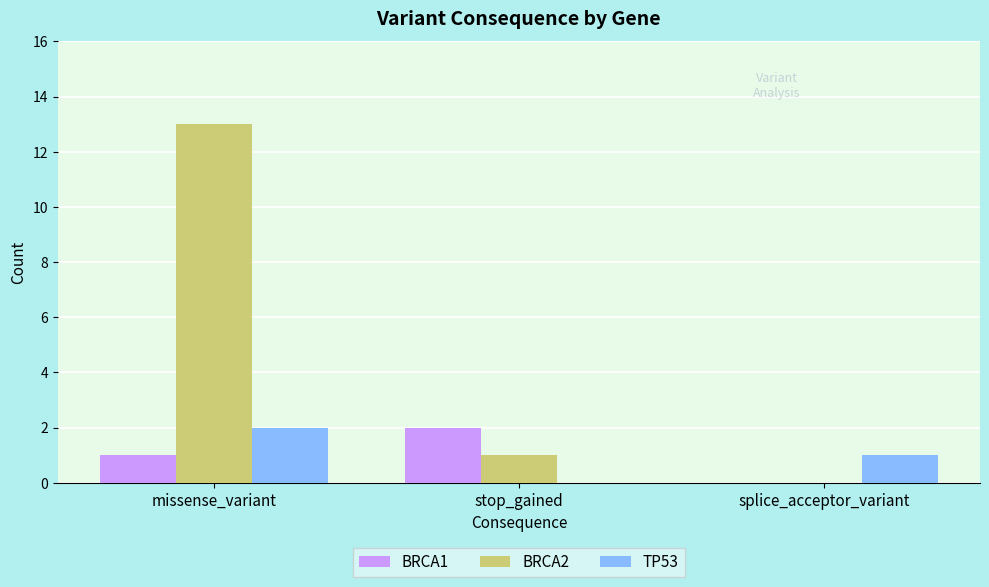

What is the sum of all TP53 values?

3